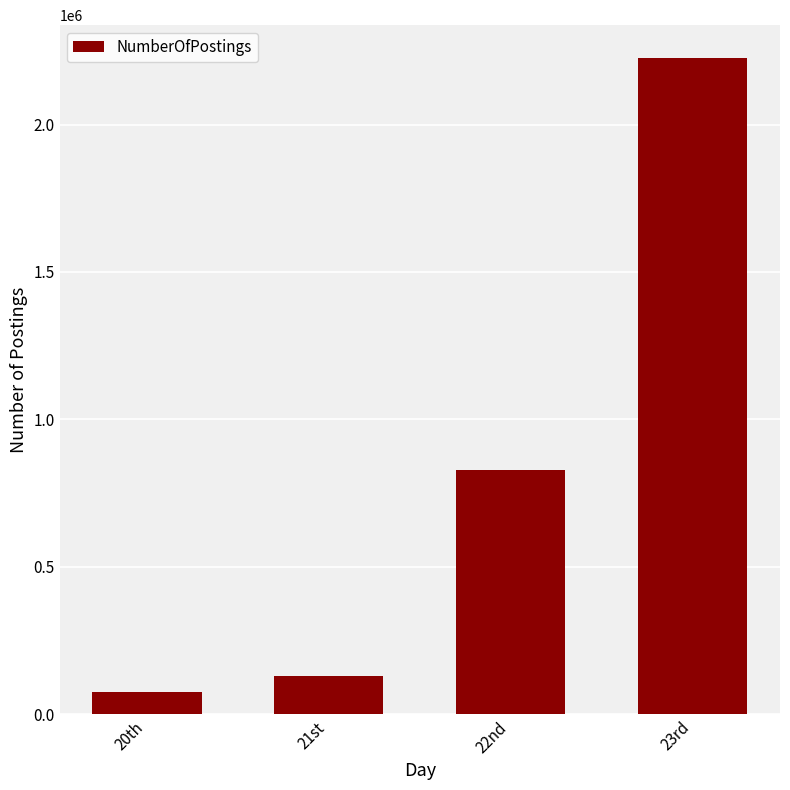

What is the maximum value shown in the chart?

2225510